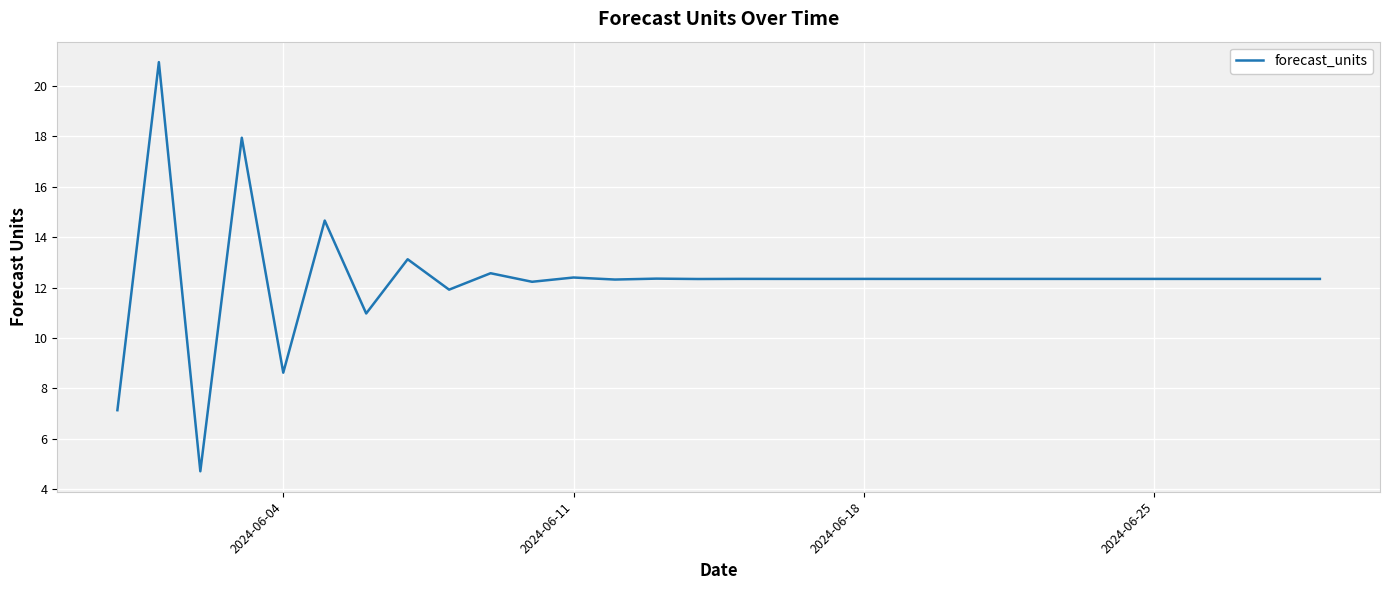

What is the difference between the maximum and minimum values?

16.2